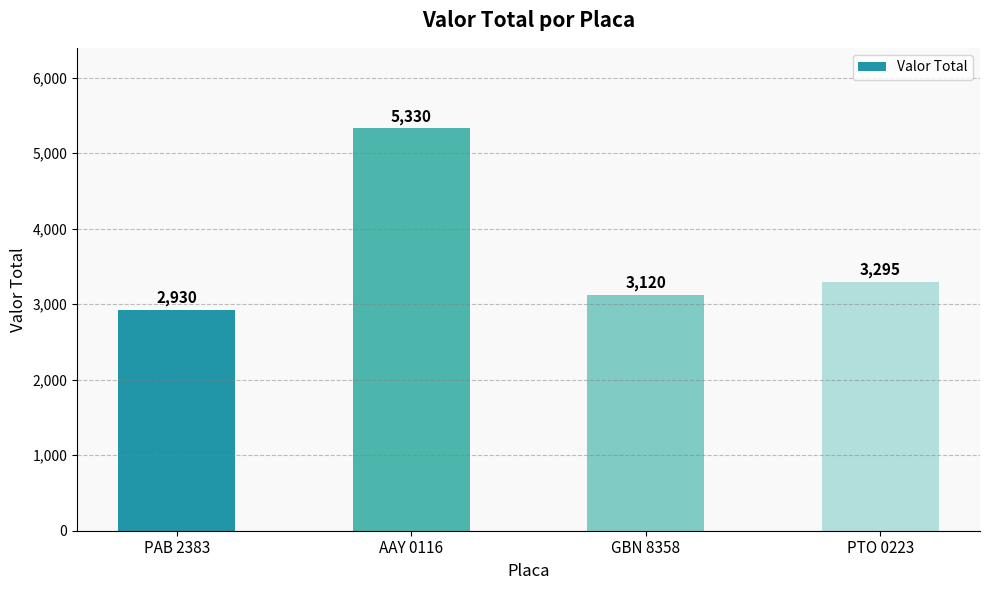

What is the label of the 4th bar from the left?

PTO 0223